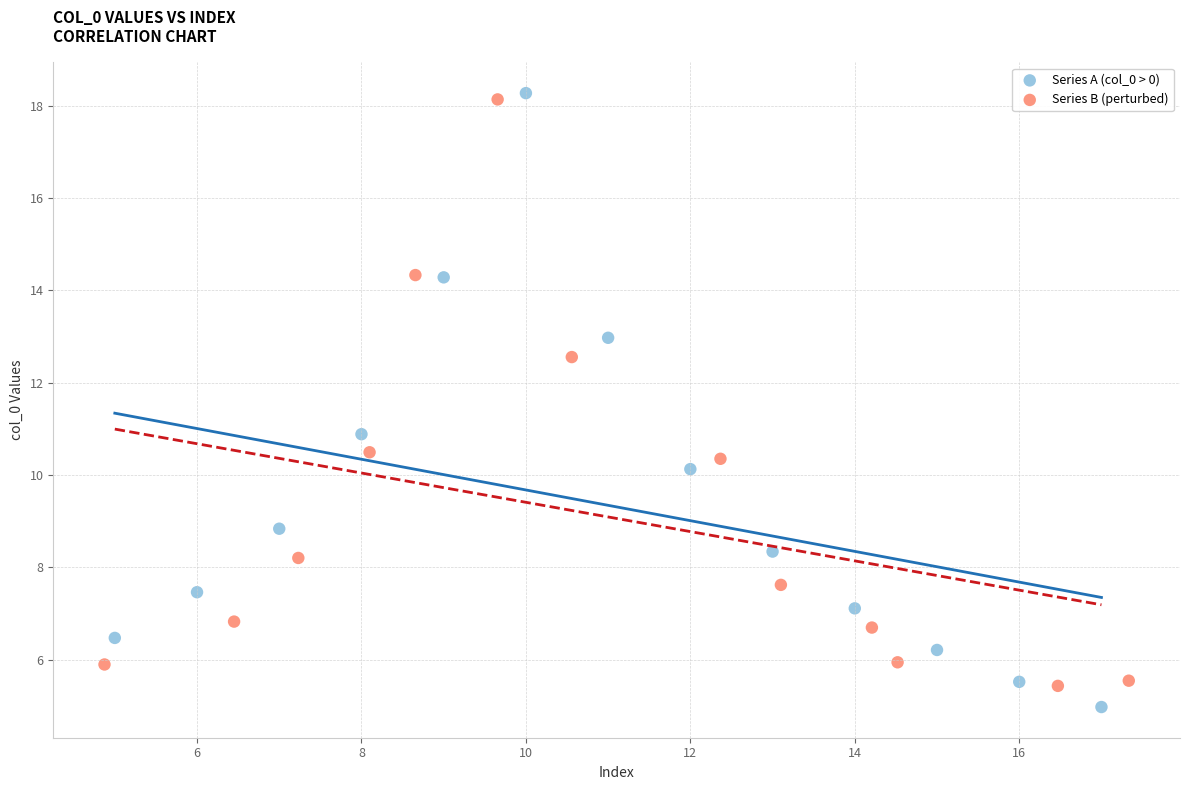

What are all the series names shown in the legend?

Series A (col_0 > 0), Series B (perturbed)